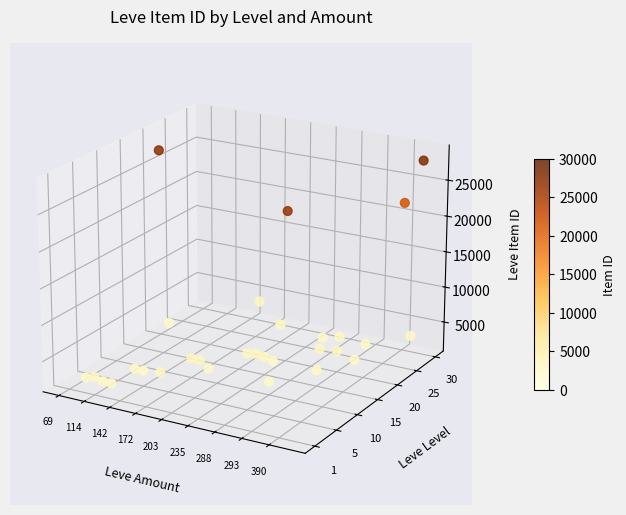

Count the number of data series in this chart.

1